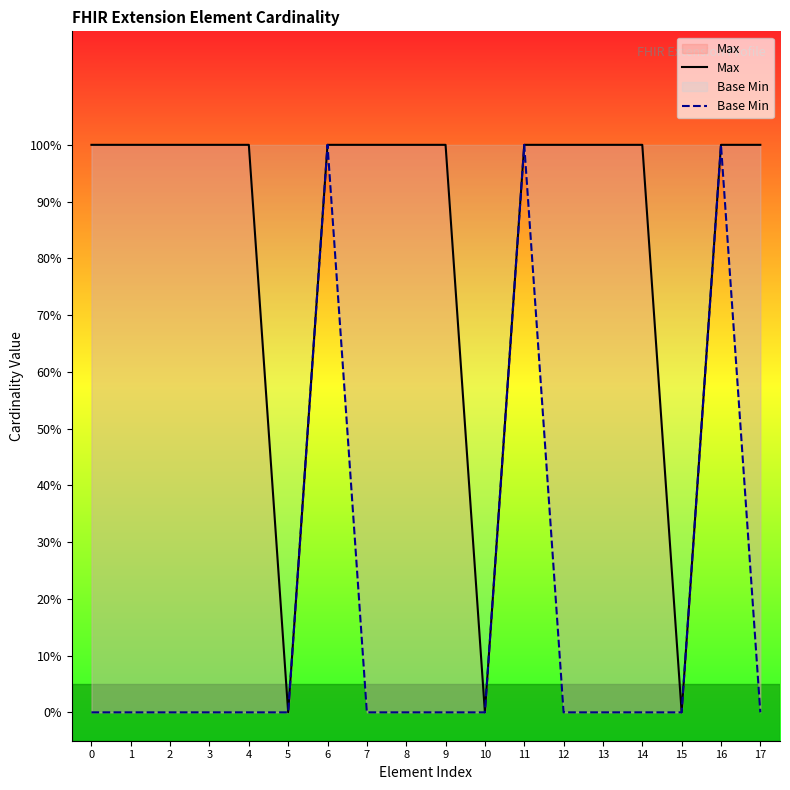

True or false: Max and Base Min cross at least once.

False